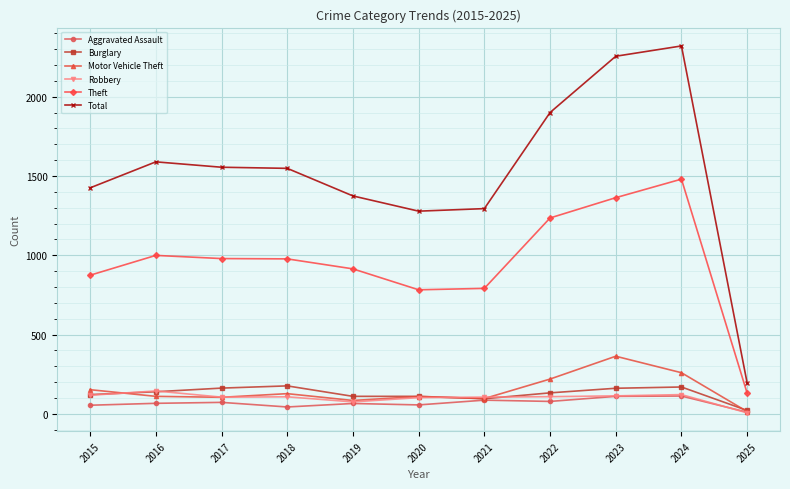

Read the Aggravated Assault value at 2022.

78